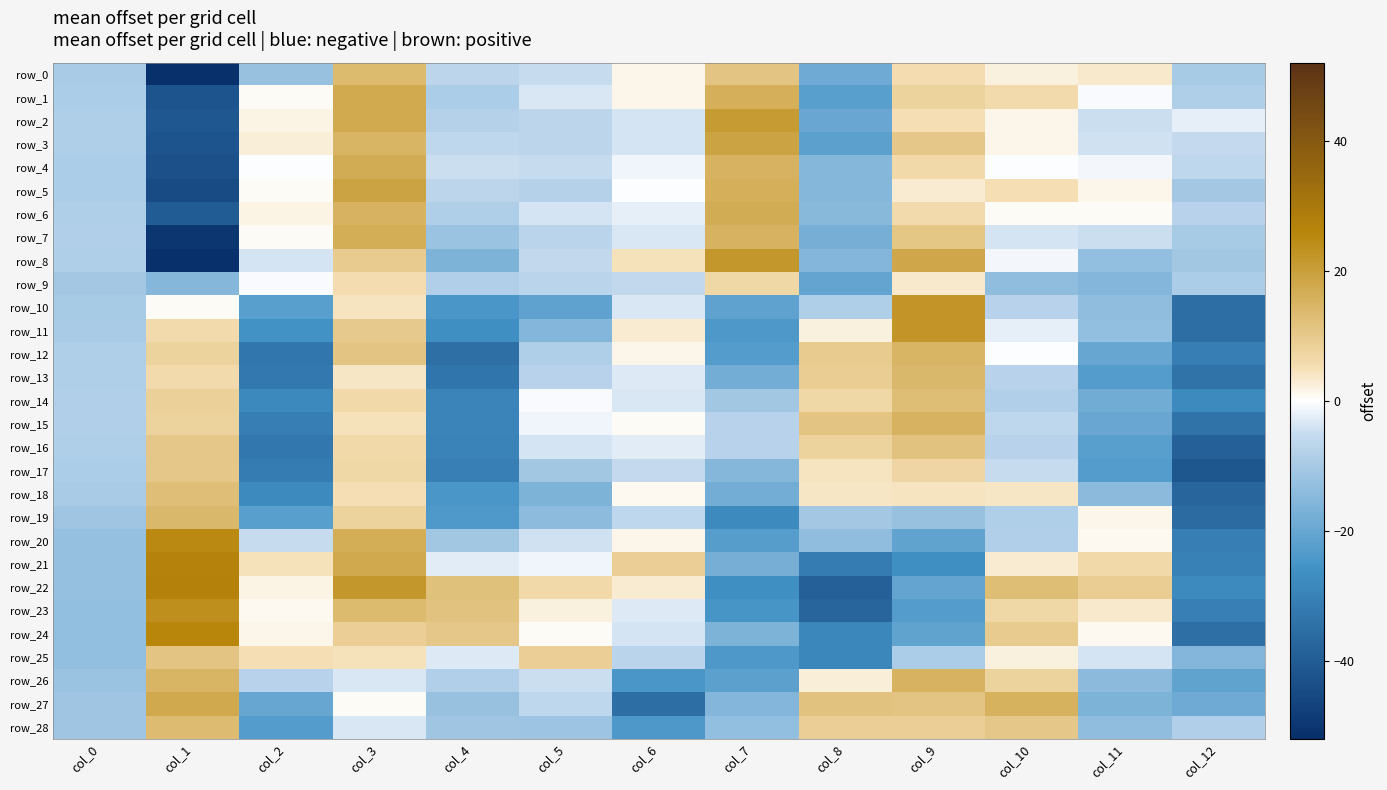

What is the difference between the row_24 values at col_2 and col_0?

14.7